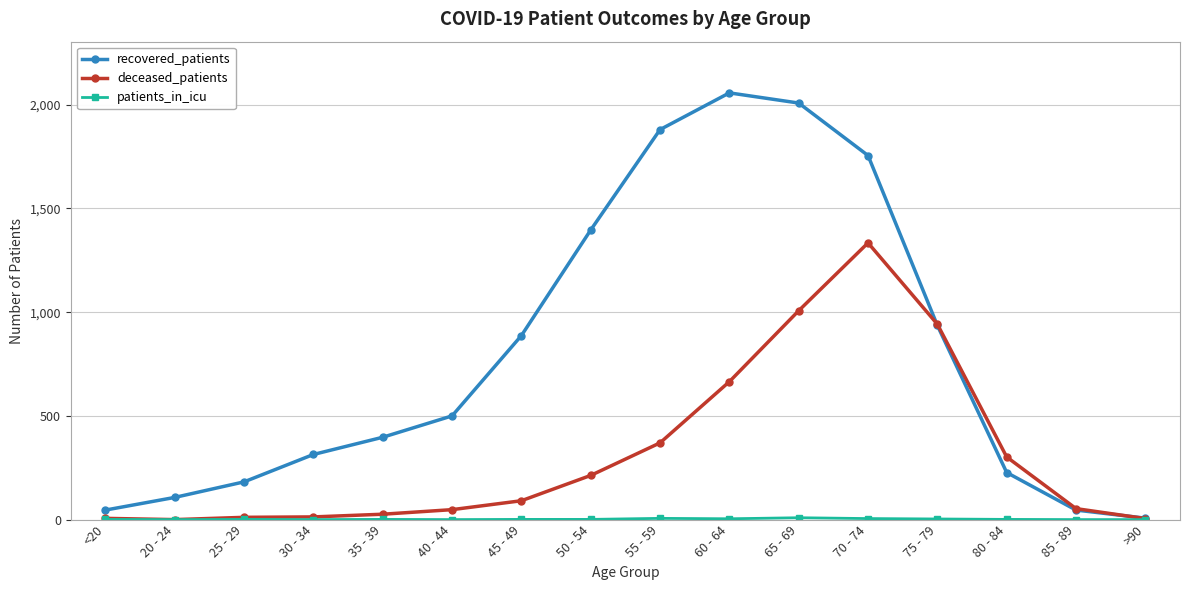

Is it true that deceased_patients equals 1334 at 70 - 74?

True